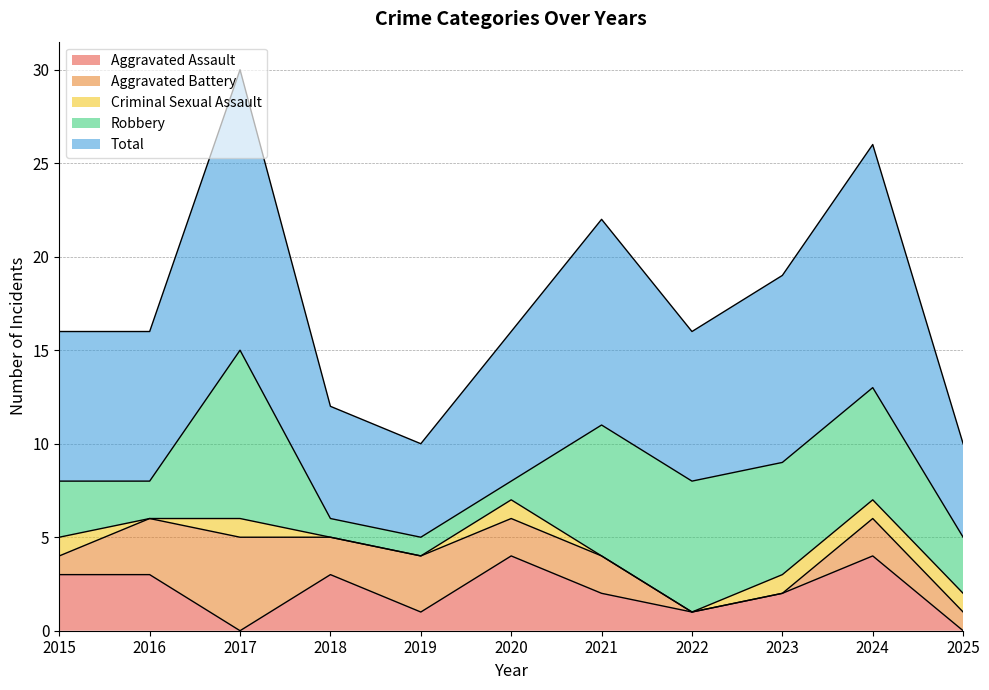

In Total, how many points are lower than both neighbors (excluding endpoints)?

2